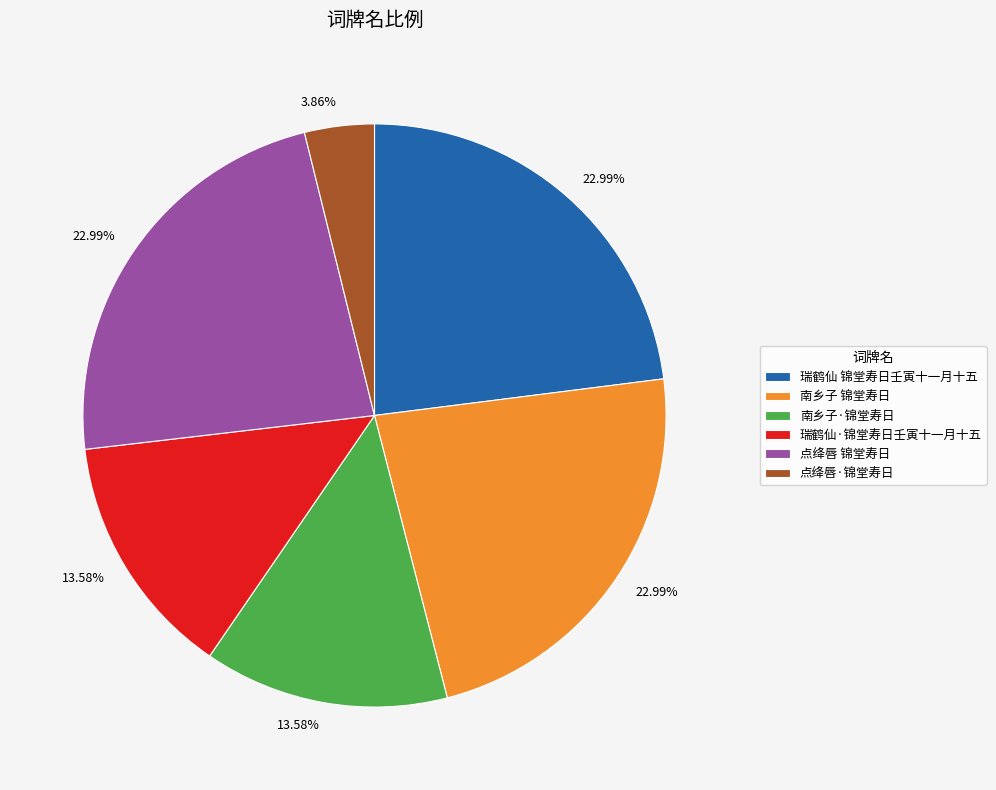

Is there a majority slice in this chart?

No